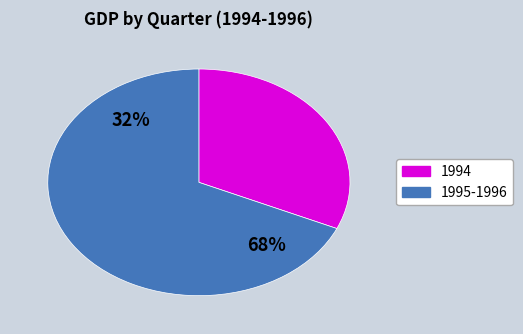

Is Q2 1995 the majority of the pie?

No